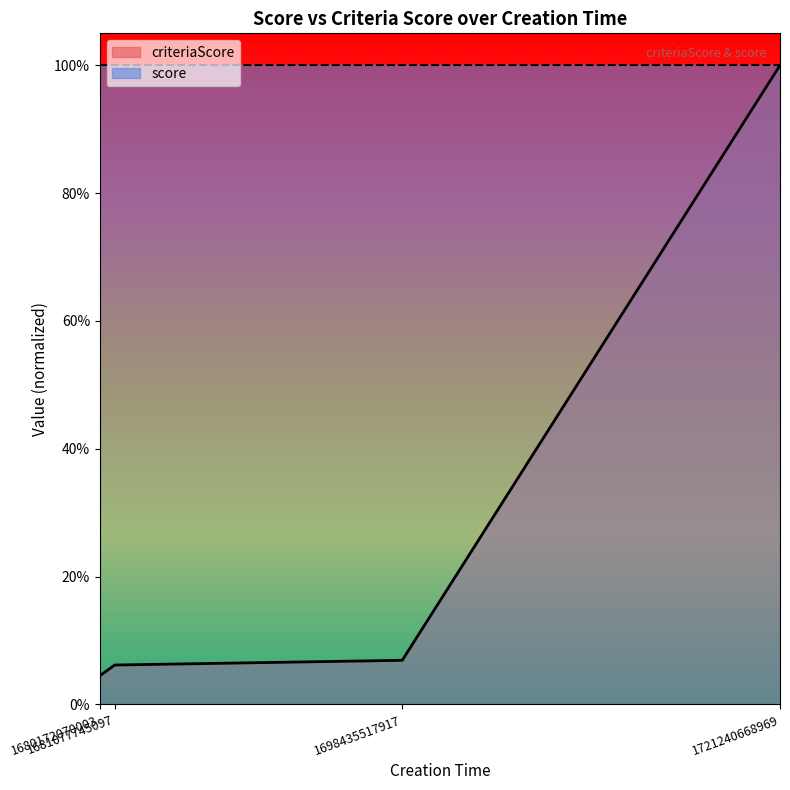

What is the sum of all values?

1.2